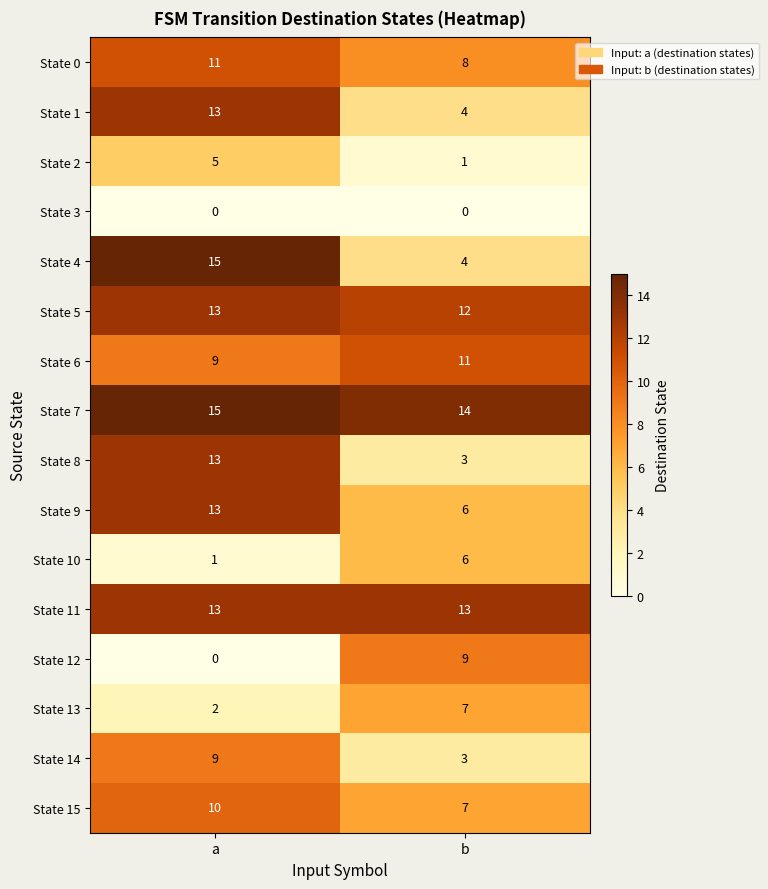

Where is State 10 nearest to the value 3?

a